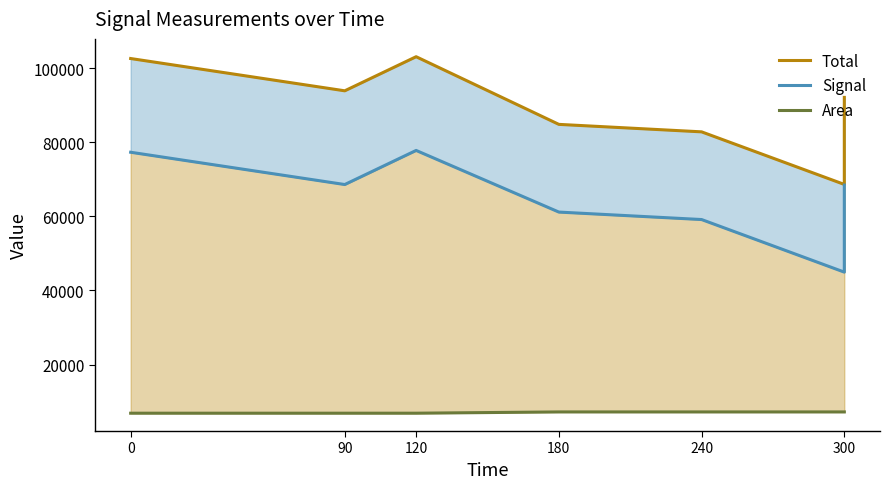

List the series in order of their overall mean, highest first.

Total, Signal, Area